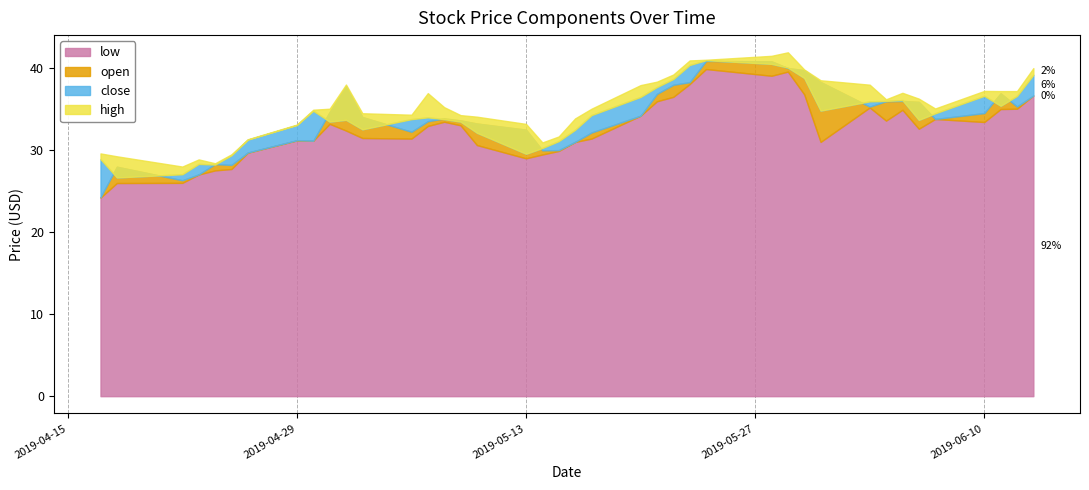

True or false: low and high cross at least once.

False